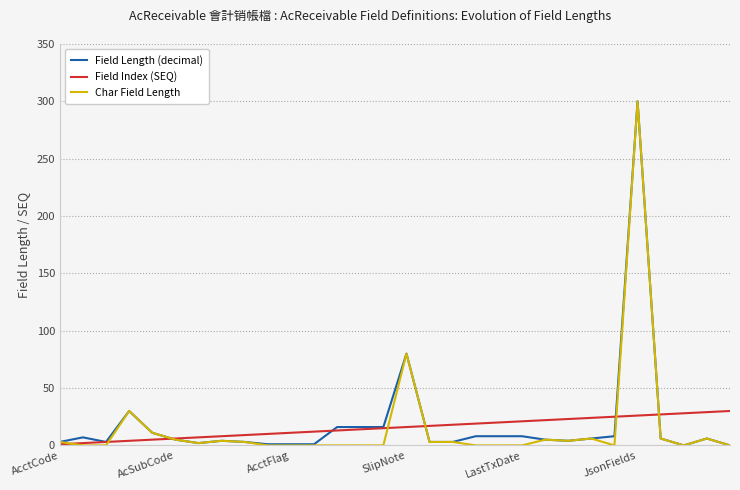

What is the greatest value displayed?

300